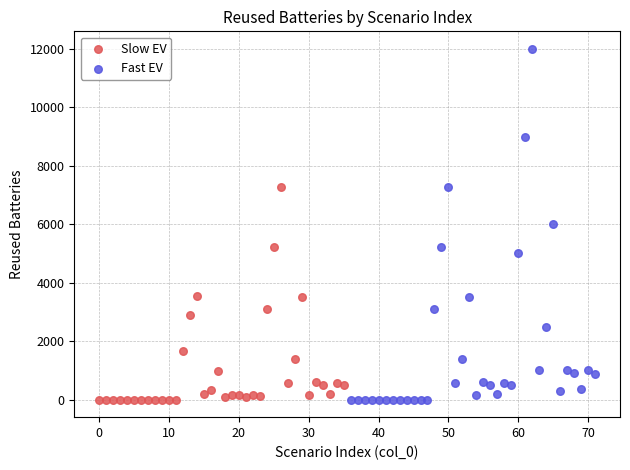

What are all the series names shown in the legend?

Slow EV, Fast EV